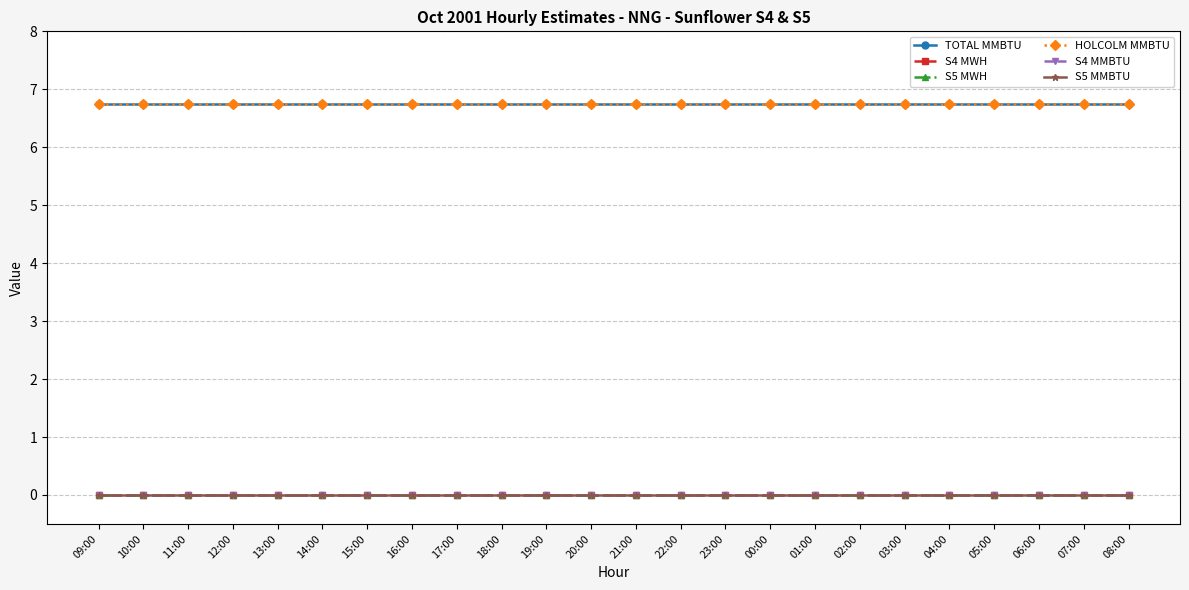

What is the total value across all series at 04:00?

13.5